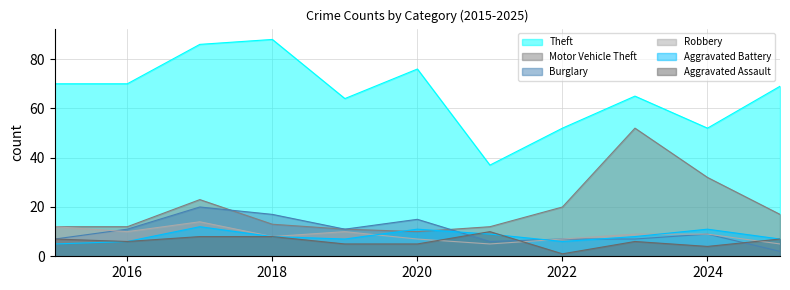

Reading right to left, list all the values displayed in this chart.

Theft: 69	52	65	52	37	76	64	88	86	70	70
Motor Vehicle Theft: 17	32	52	20	12	10	11	13	23	12	12
Burglary: 2	9	7	7	6	15	11	17	20	11	7
Robbery: 5	9	9	7	5	7	10	8	14	10	12
Aggravated Battery: 7	11	8	6	9	11	7	8	12	6	5
Aggravated Assault: 7	4	6	1	10	5	5	8	8	6	7